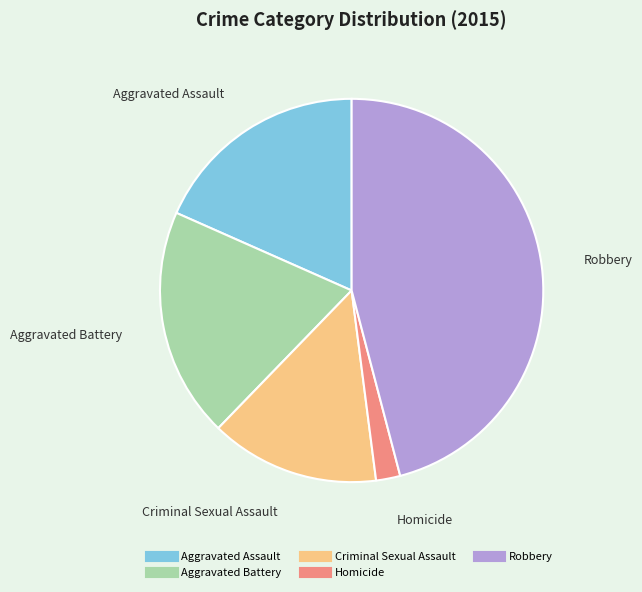

Which slice is the largest?

Robbery